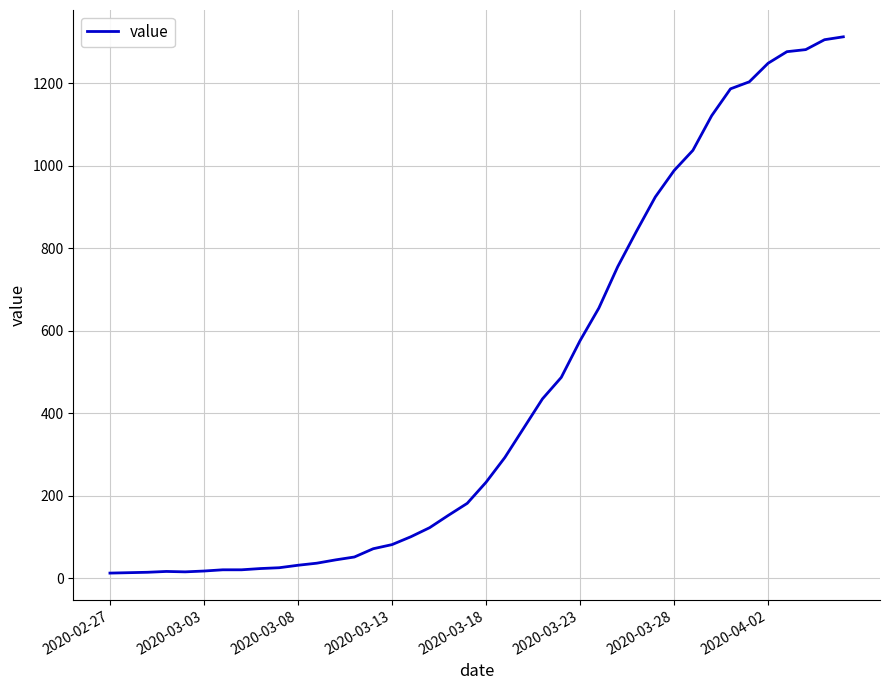

What is the greatest value displayed?

1312